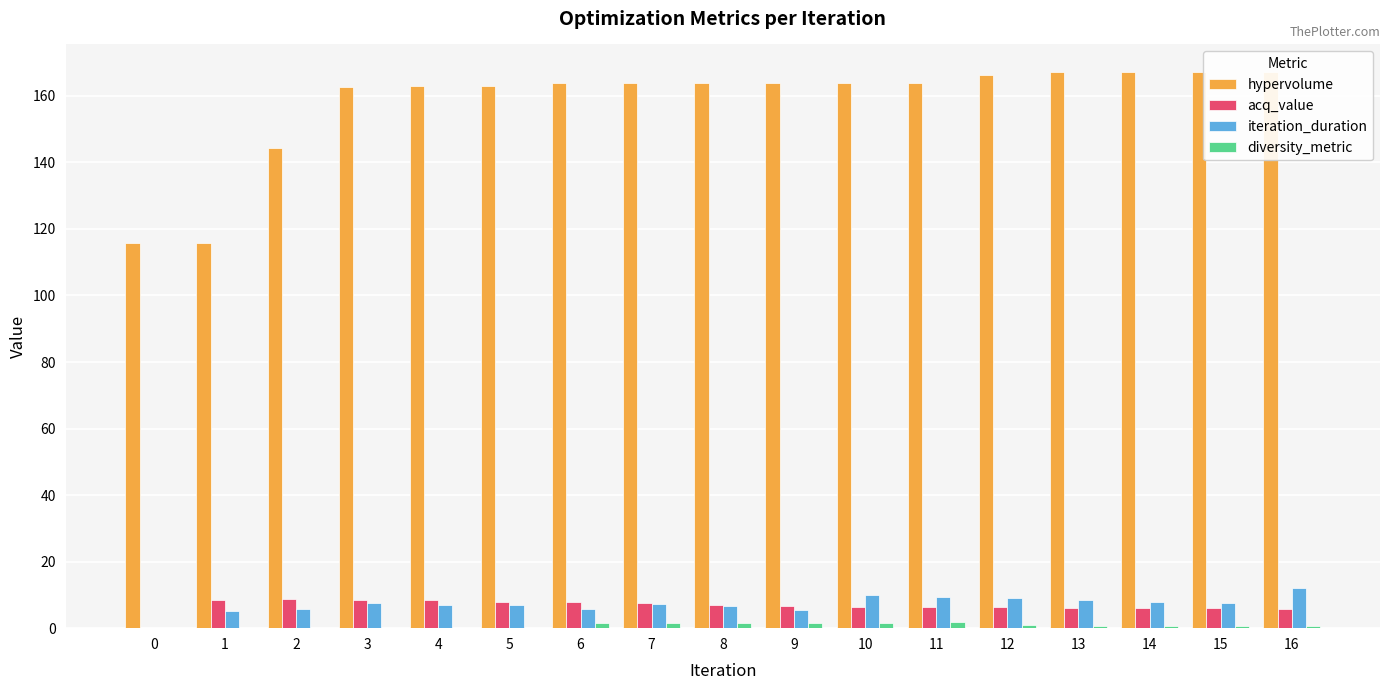

Is the value of iteration_duration at 1 greater than the value of hypervolume at 13?

No